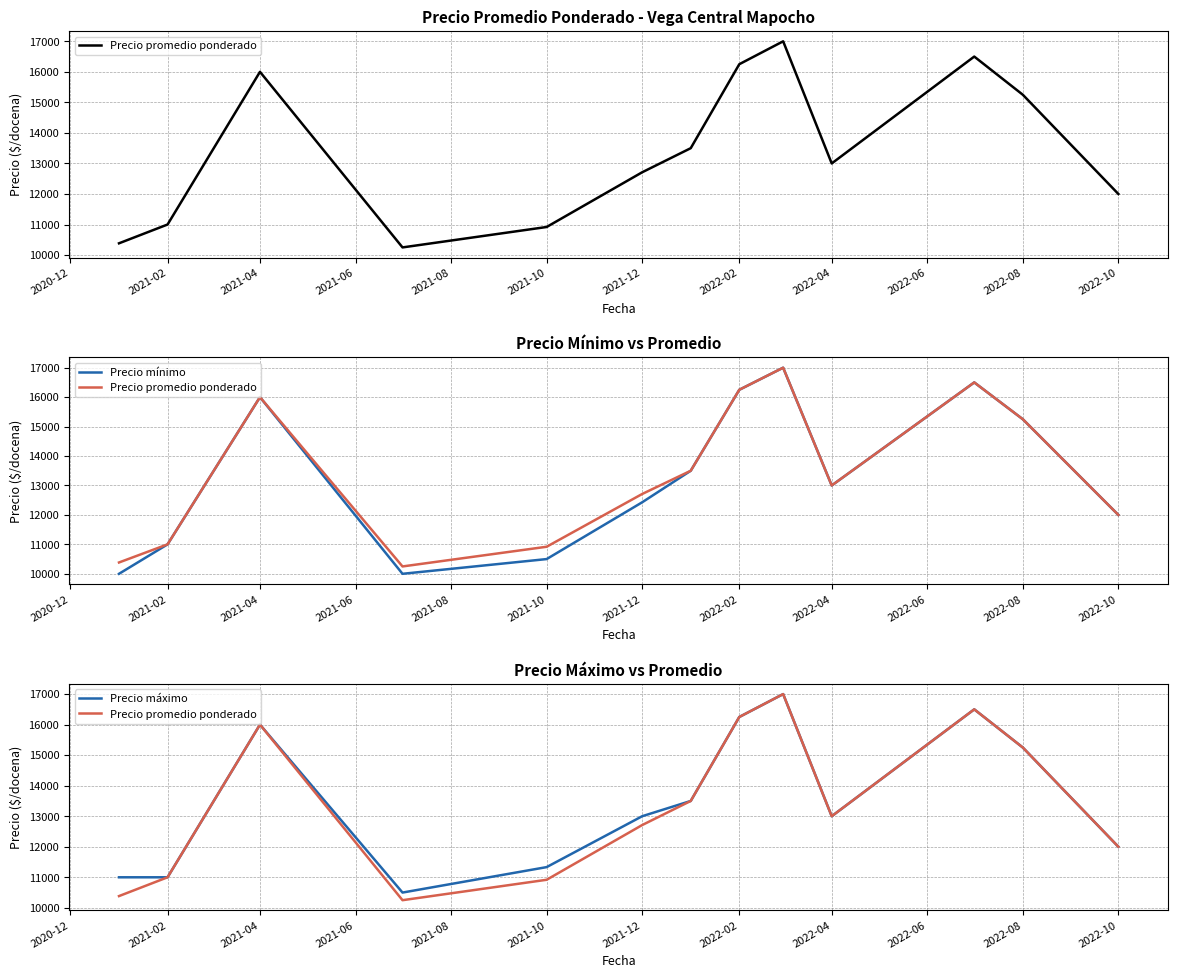

What is the average value of the Precio mínimo series?

13340.7